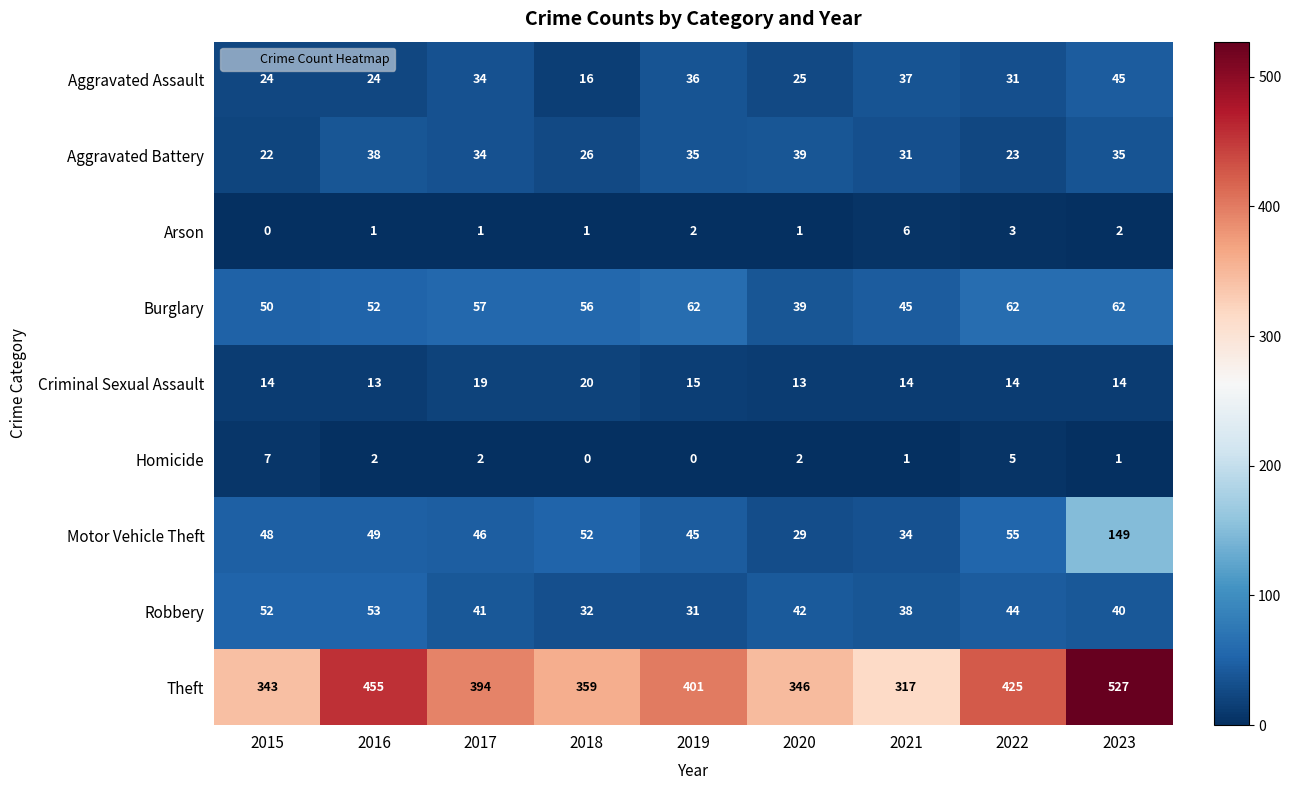

At which label is Burglary closest to 50?

2015